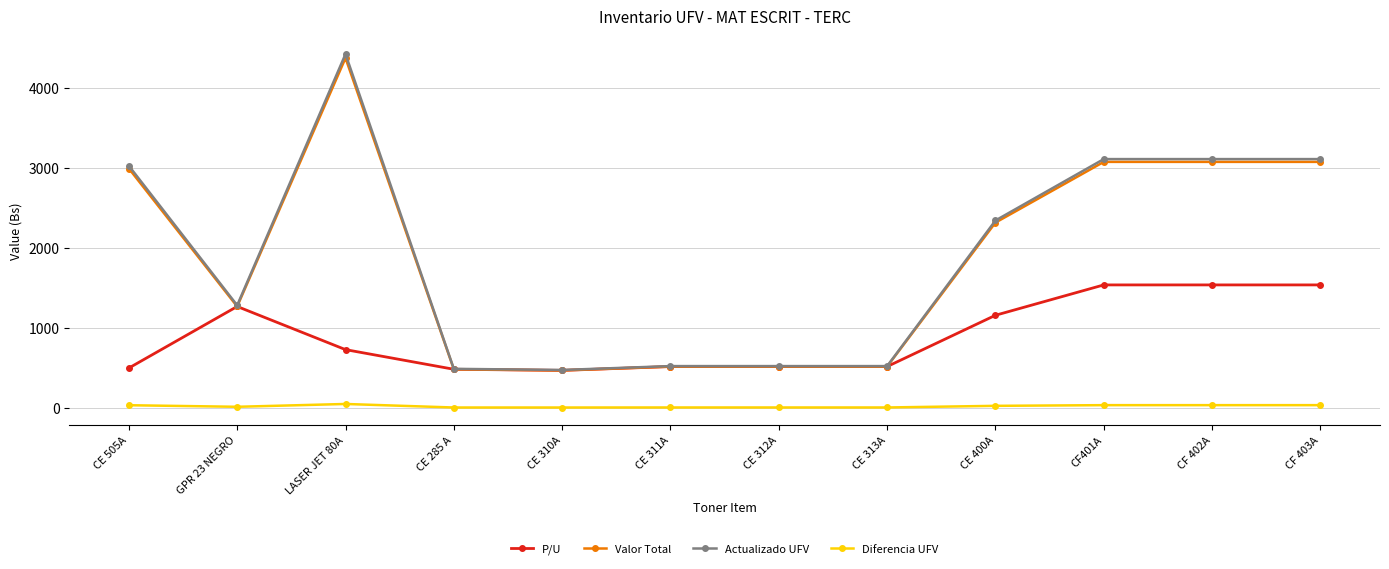

What is the smallest value displayed?

5.3